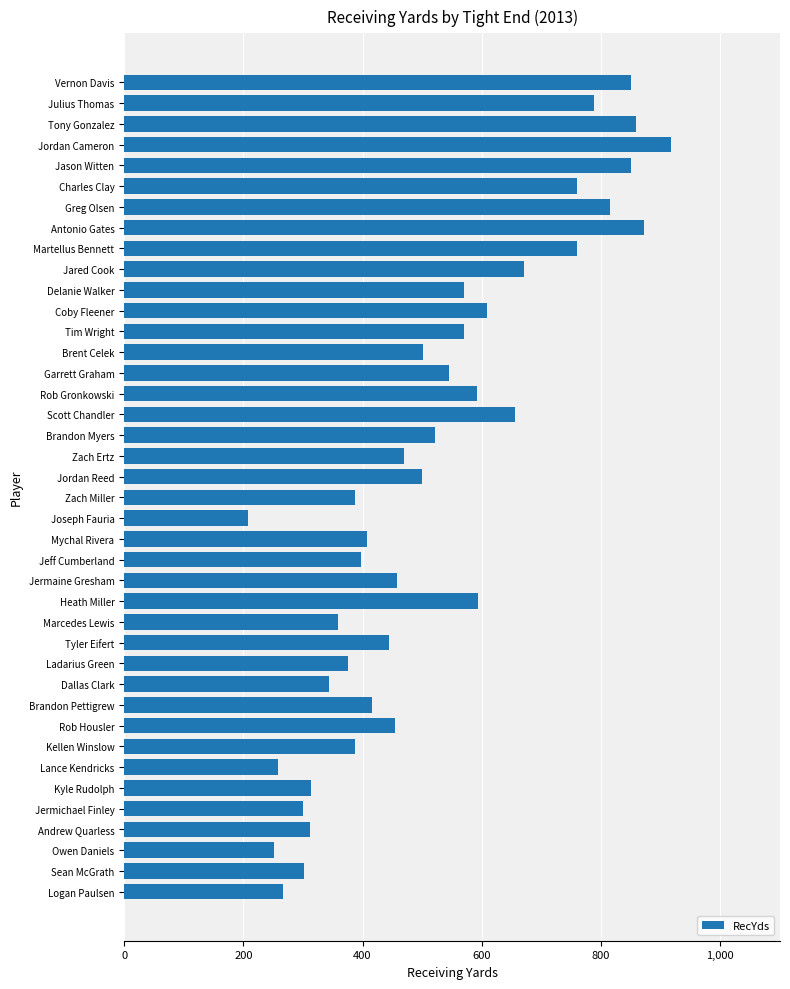

How many data points are less than 499?

20